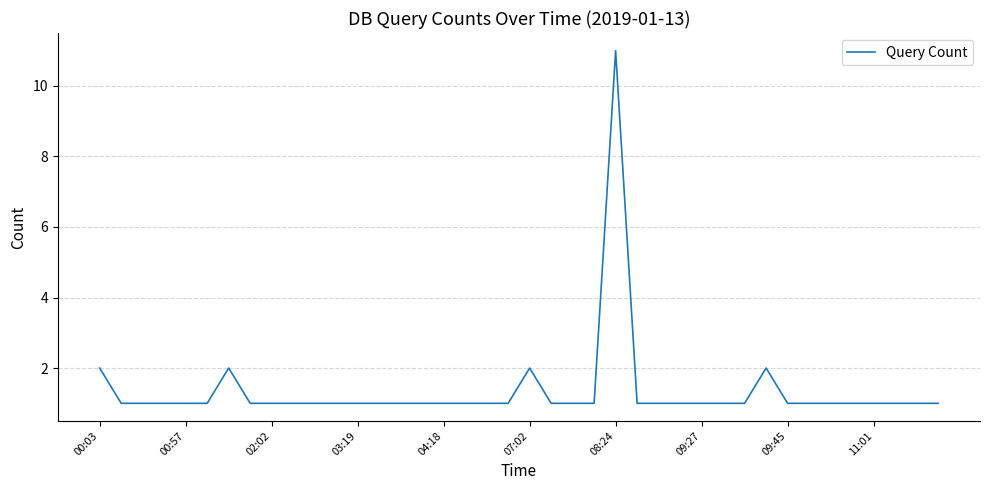

How many values are between 1 and 2?

39